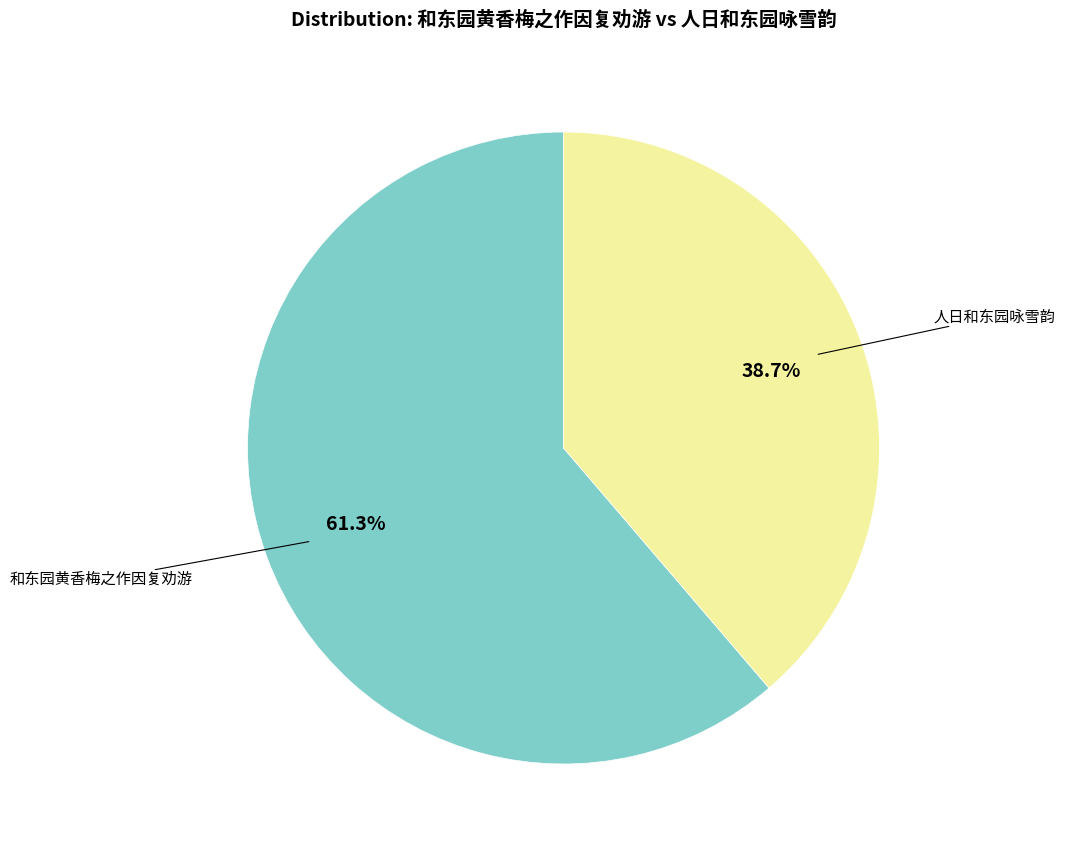

Is there any slice that represents more than half of the pie?

Yes